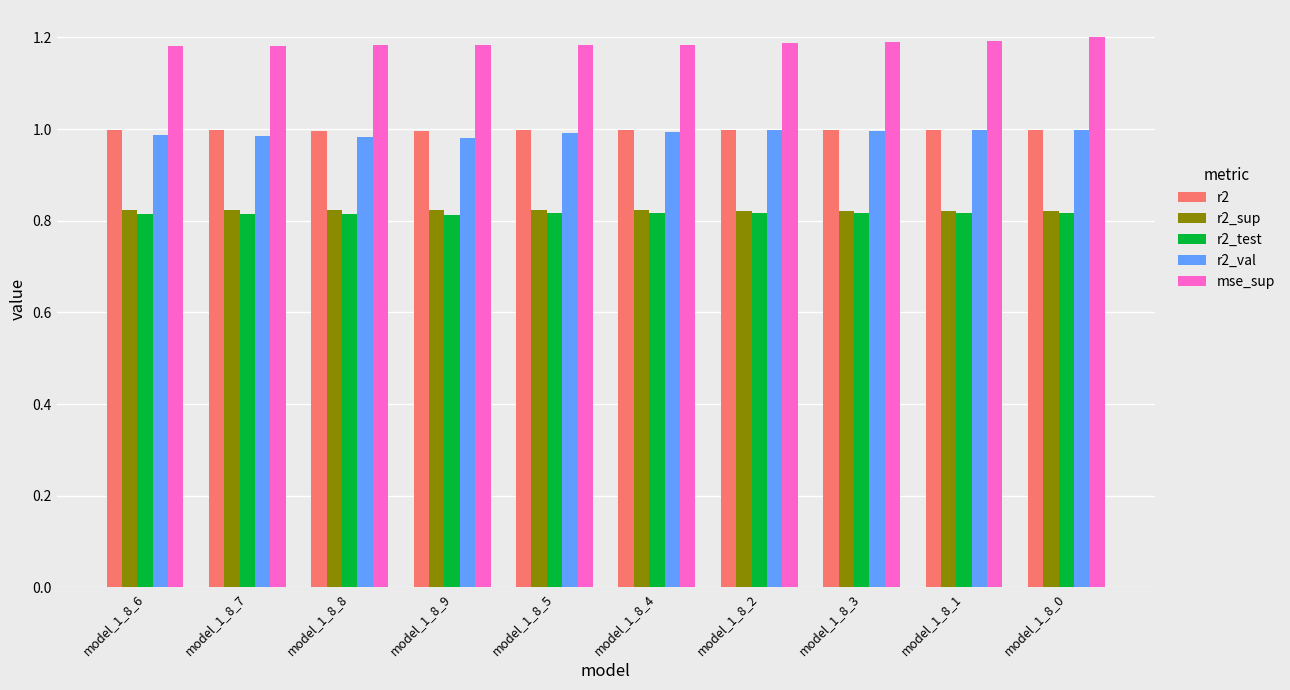

How many bars are there in total?

50